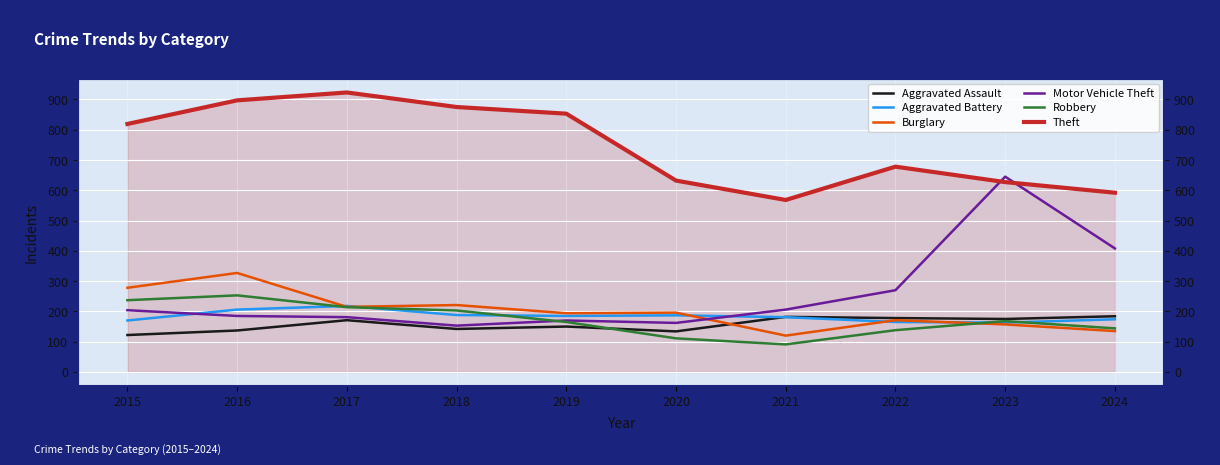

Reading left to right, list all the values displayed in this chart.

Aggravated Assault: 2015=122	2016=137	2017=171	2018=142	2019=150	2020=134	2021=182	2022=178	2023=175	2024=184
Aggravated Battery: 2015=170	2016=206	2017=218	2018=188	2019=185	2020=187	2021=181	2022=165	2023=163	2024=174
Burglary: 2015=278	2016=327	2017=215	2018=221	2019=194	2020=196	2021=120	2022=171	2023=157	2024=135
Motor Vehicle Theft: 2015=204	2016=185	2017=181	2018=153	2019=170	2020=162	2021=206	2022=270	2023=645	2024=408
Robbery: 2015=237	2016=253	2017=214	2018=203	2019=165	2020=111	2021=91	2022=138	2023=168	2024=144
Theft: 2015=819	2016=897	2017=923	2018=875	2019=853	2020=632	2021=568	2022=678	2023=627	2024=592